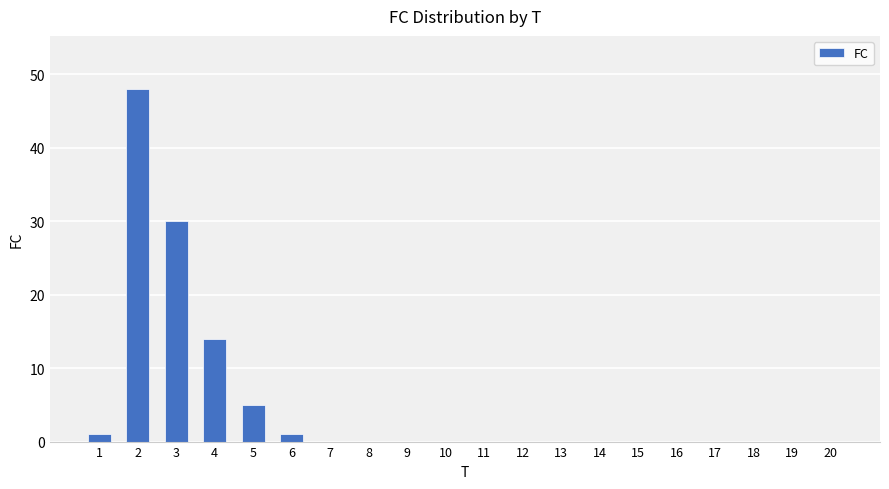

Is it true that the value at 19 is 0?

True